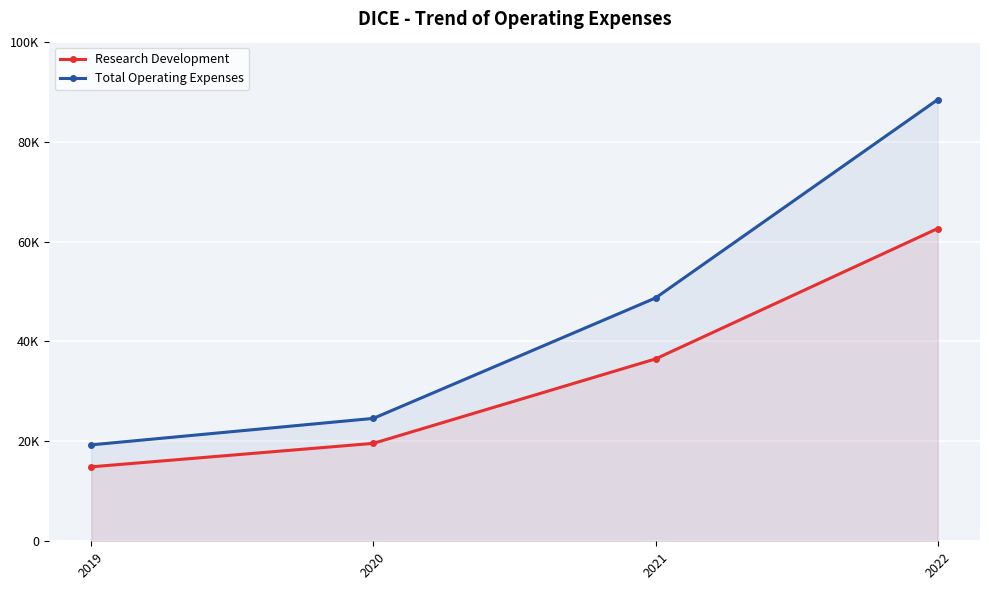

At which category does the chart reach its minimum across all series?

2019